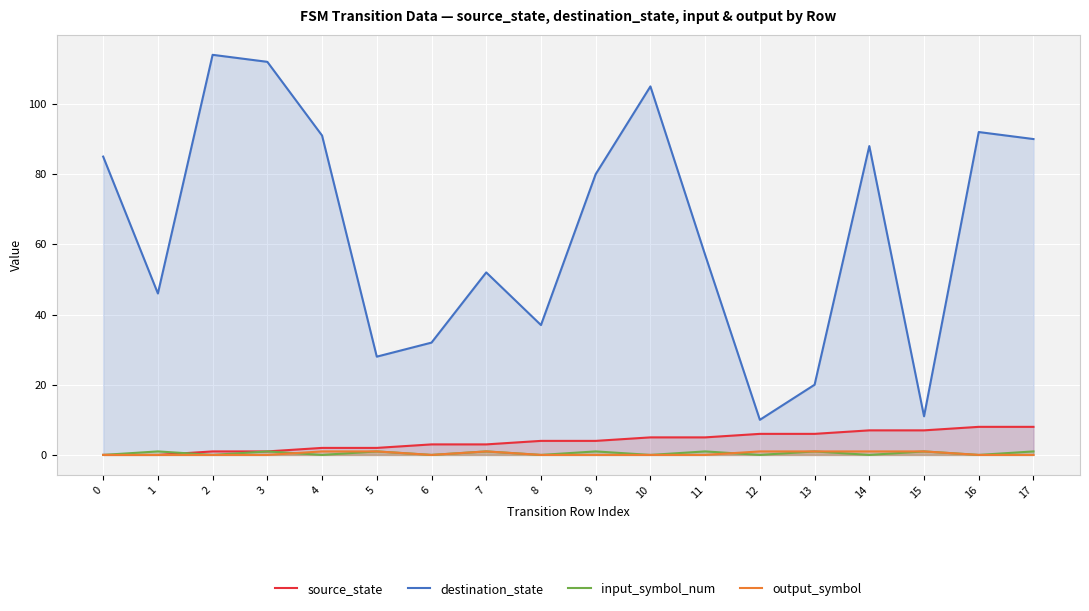

At which category does the chart reach its peak across all series?

2